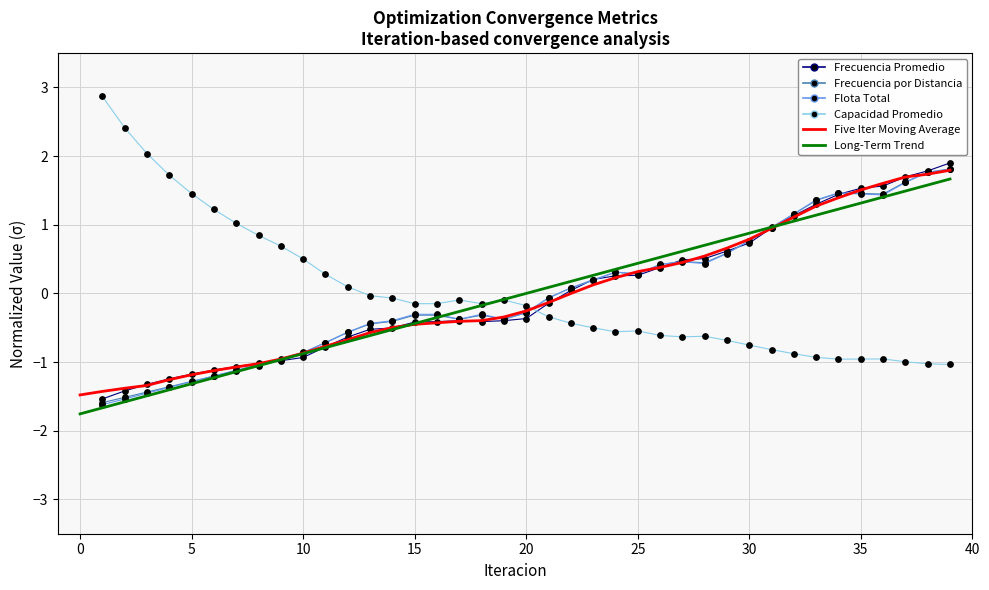

Which series has the largest total across all categories?

Five Iter Moving Average